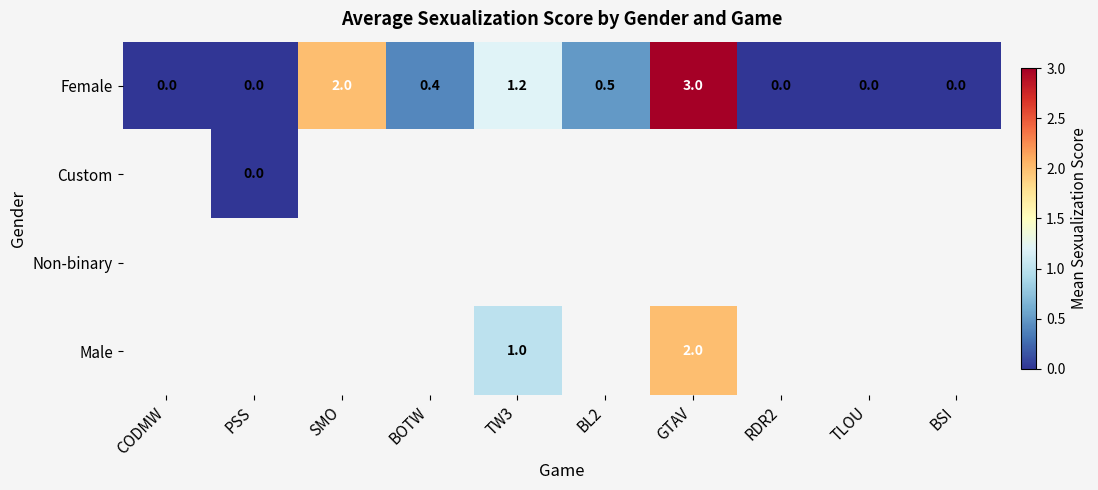

What is the difference between the maximum and minimum values in the Female series?

3.0